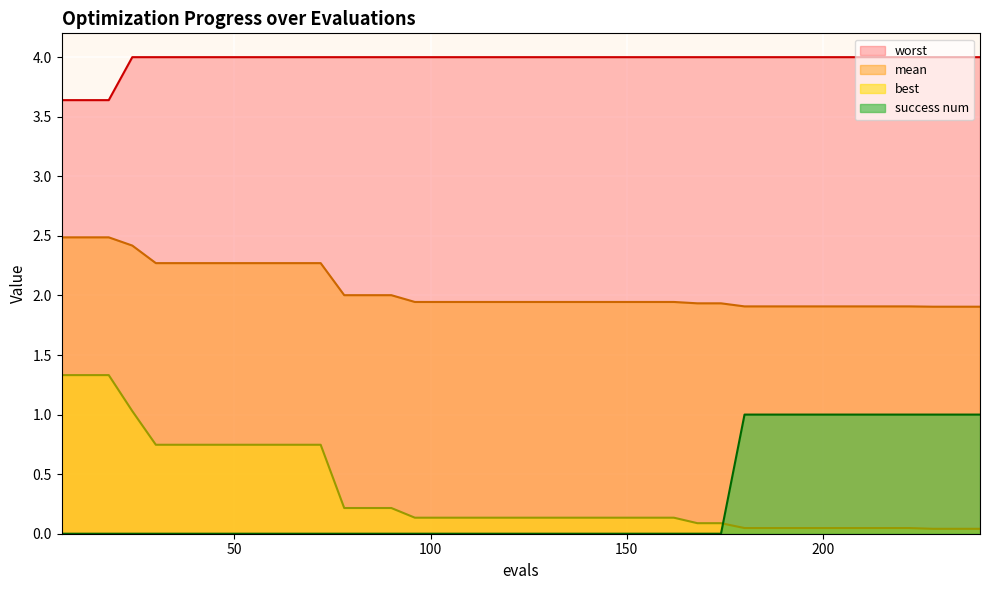

Which label corresponds to the largest value in the chart?

24